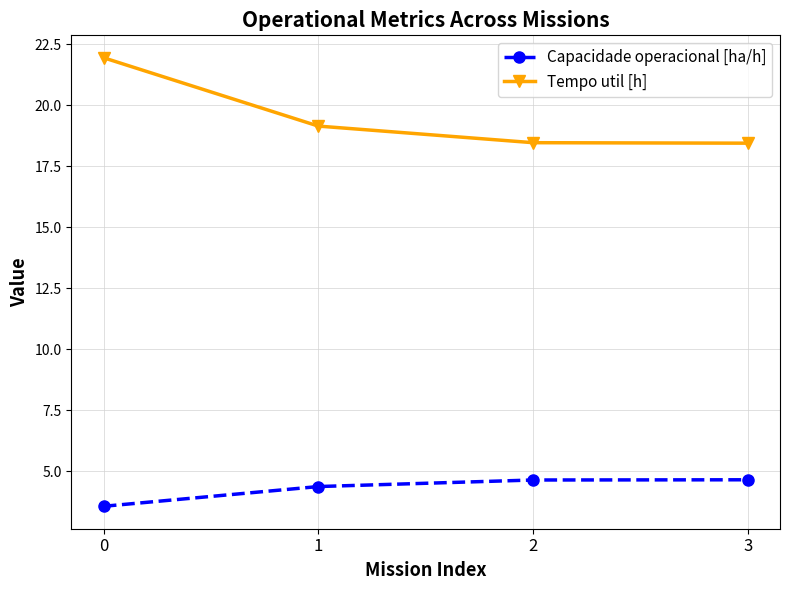

What is the difference between the maximum and minimum values in the Tempo util [h] series?

3.5